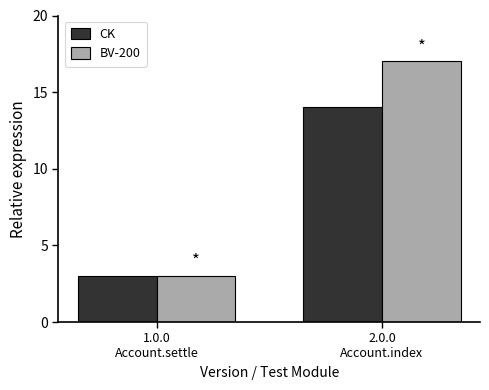

What is the sum of all BV-200 values?

20